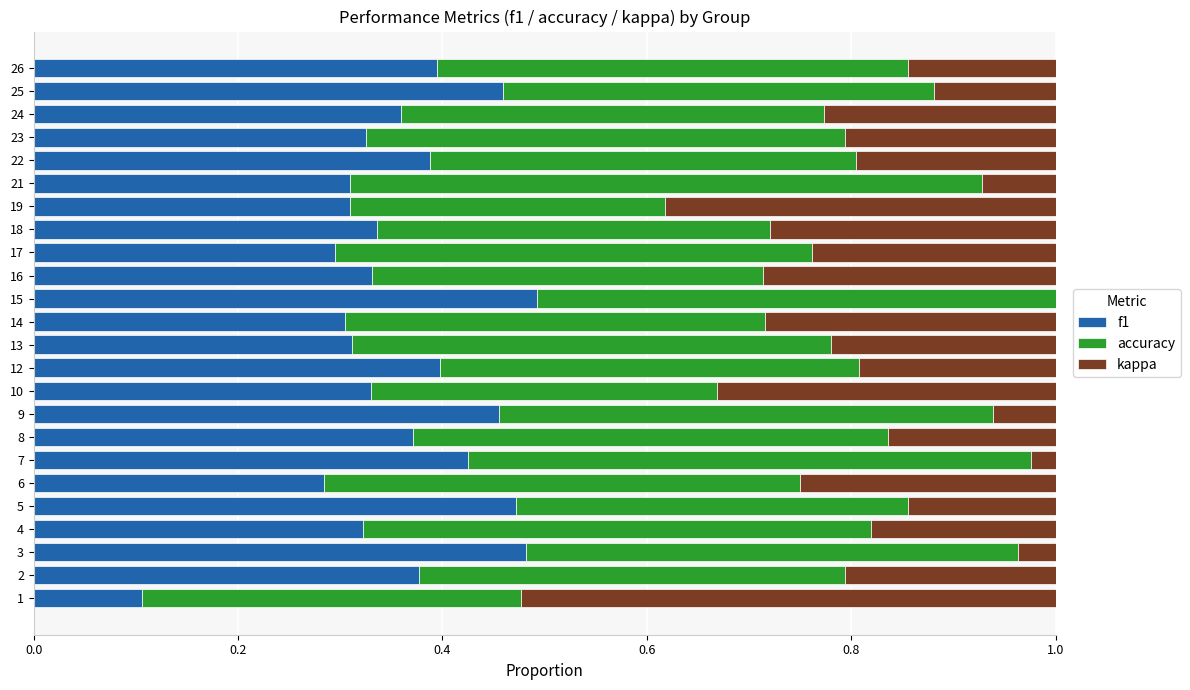

What is the total value across all series at 3?

1.0